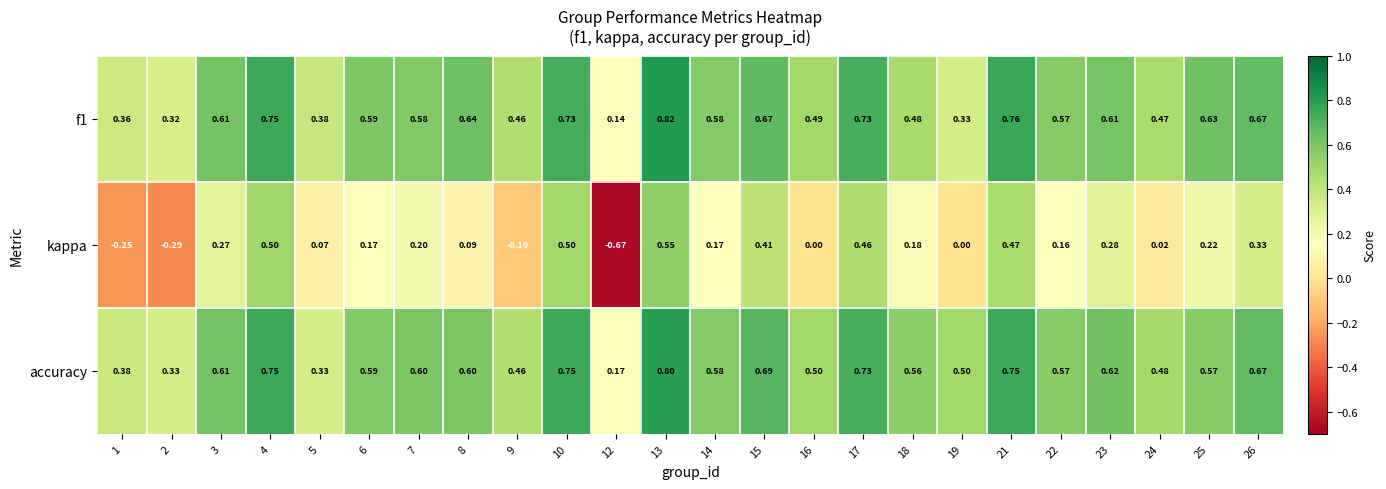

Which series changed the most between 17 and 22?

kappa